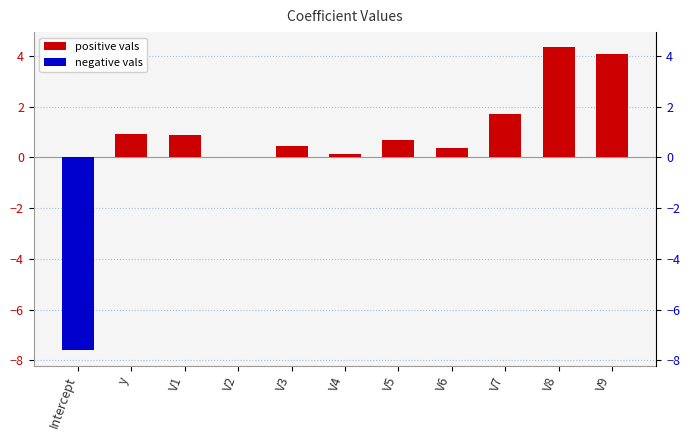

True or false: the data shows 0.2 at V5.

False